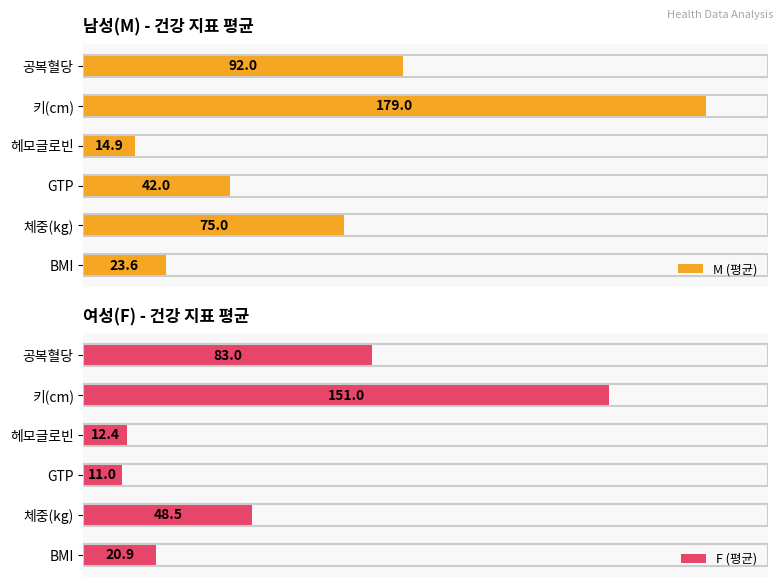

Rank the categories by M (평균) value from lowest to highest.

헤모글로빈, BMI, GTP, 체중(kg), 공복혈당, 키(cm)